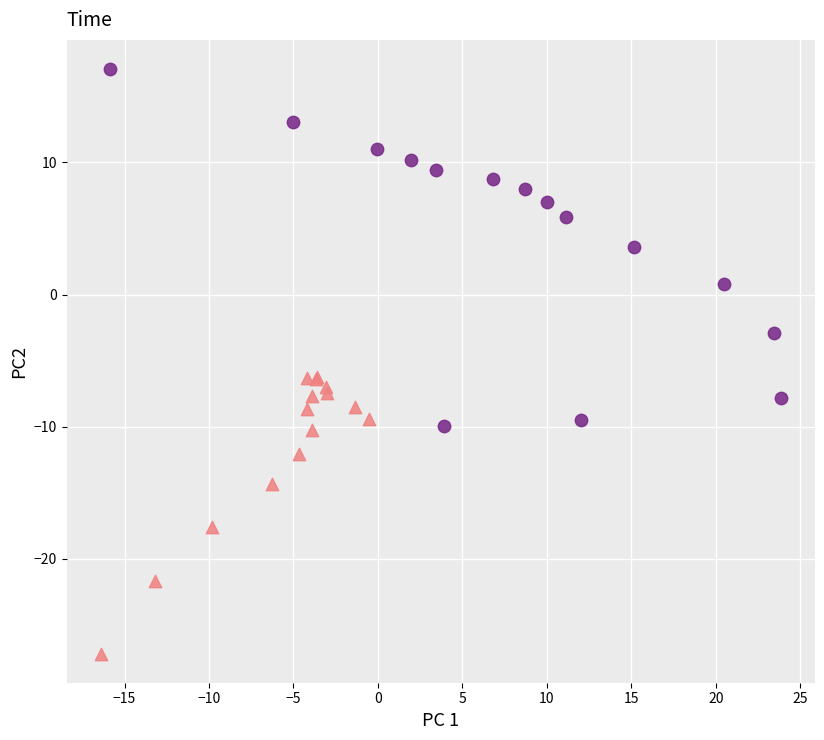

Which series reaches the minimum Y coordinate?

24h